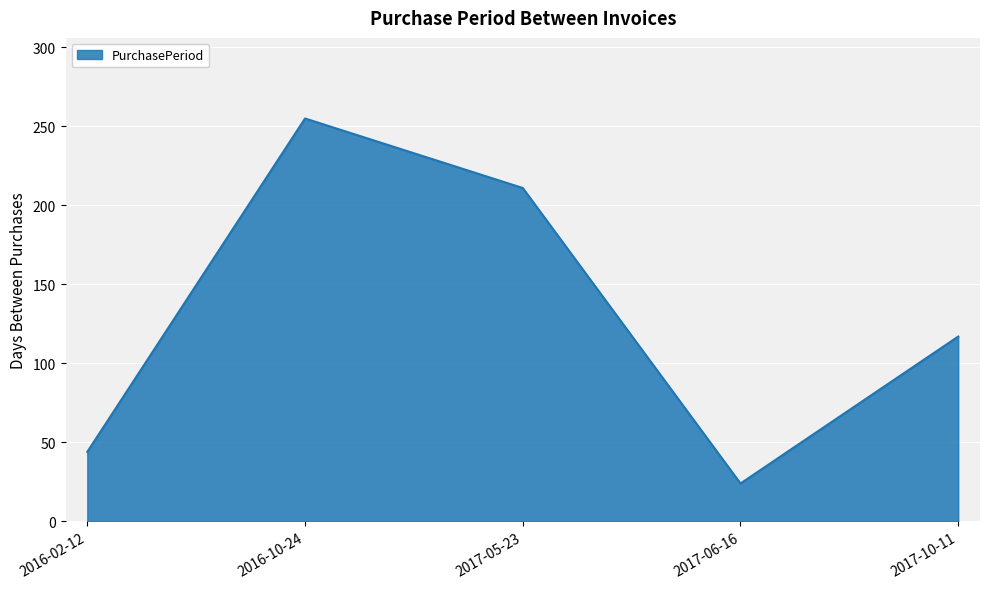

At which label is the value closest to 139?

2017-10-11